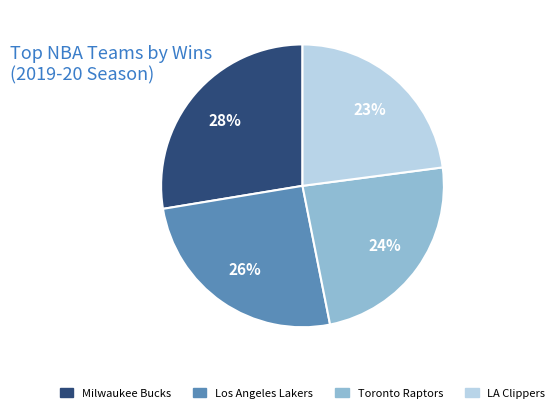

True or false: Toronto Raptors accounts for 24% of the total.

True